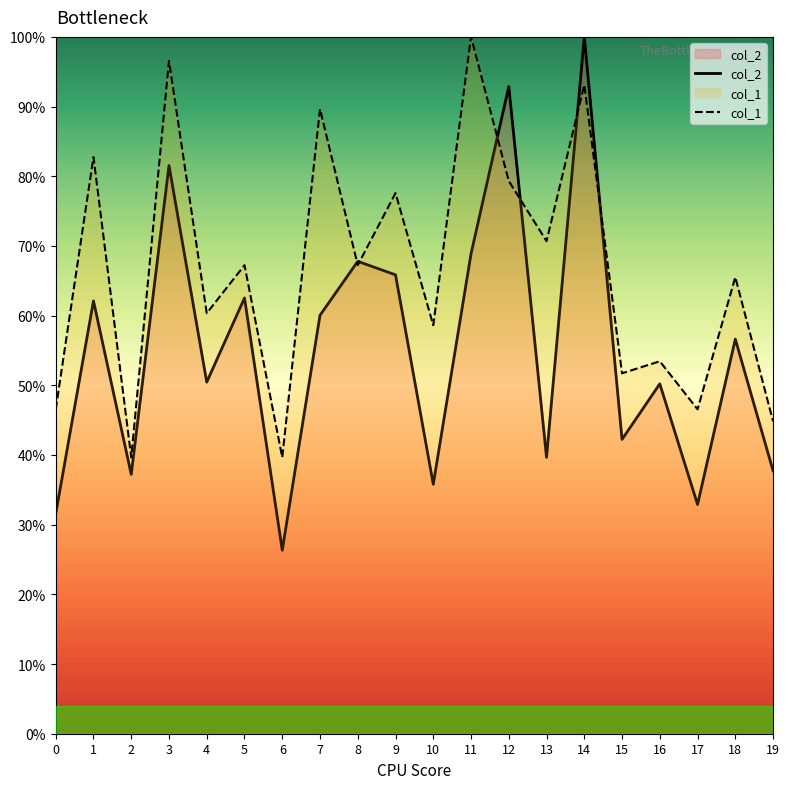

Does the chart have visible grid lines?

No